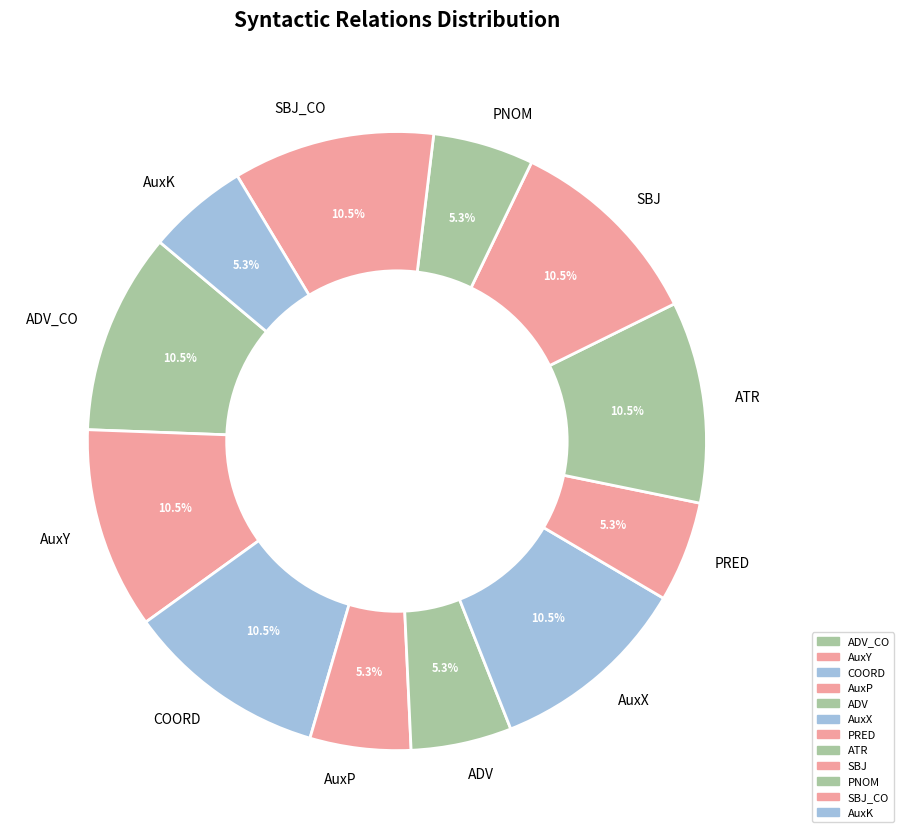

Approximately how many times larger is the value at PNOM compared to ADV_CO?

0.5